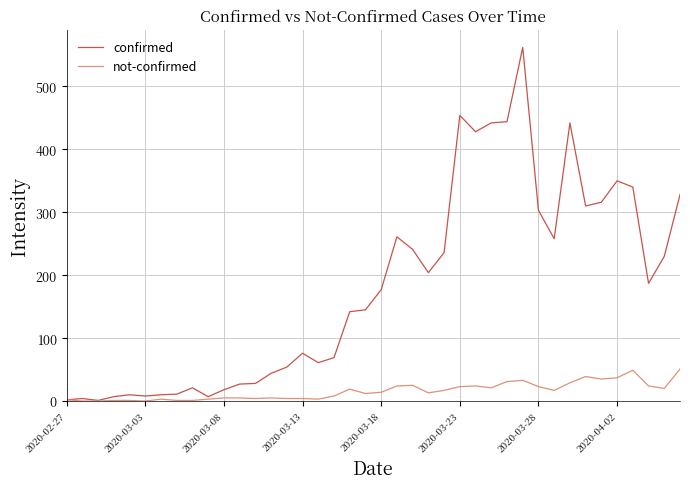

List the series in order of their overall mean, lowest first.

not-confirmed, confirmed